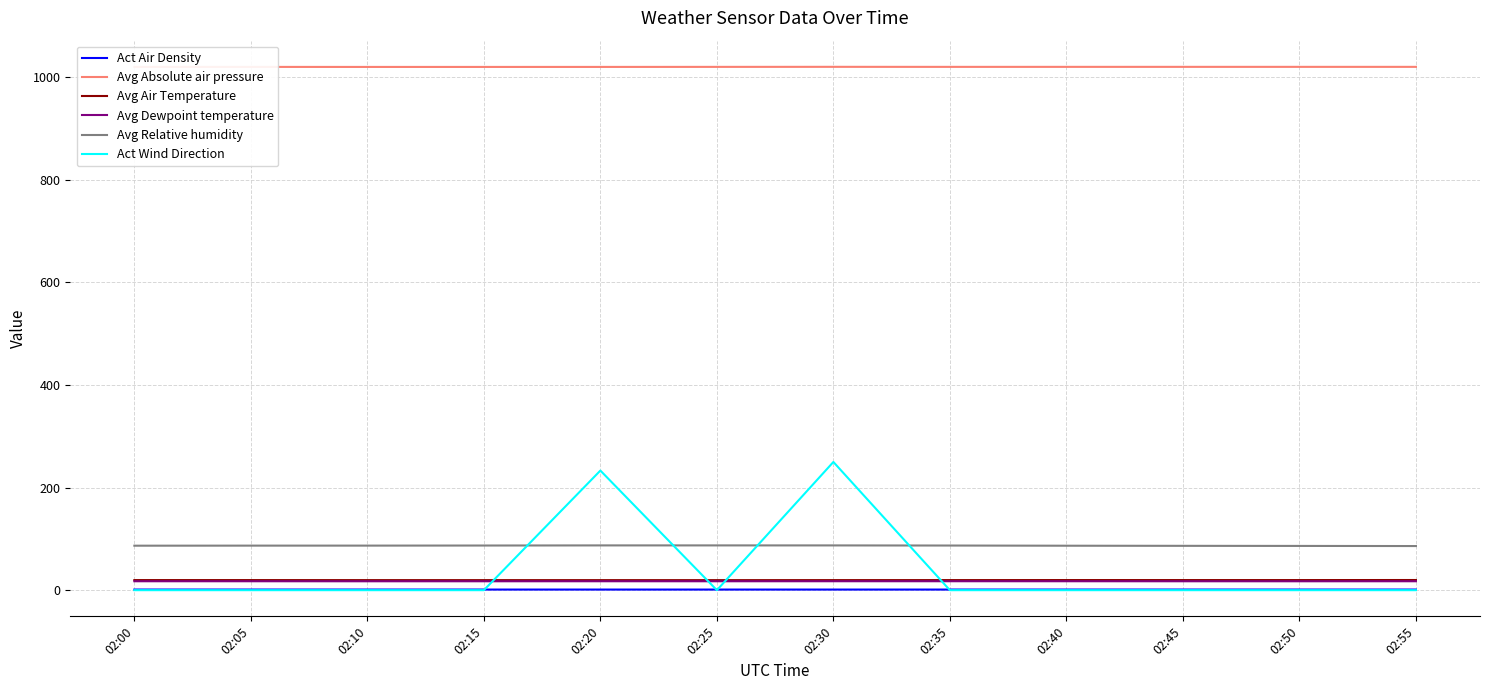

What is the maximum value for Avg Absolute air pressure?

1020.2